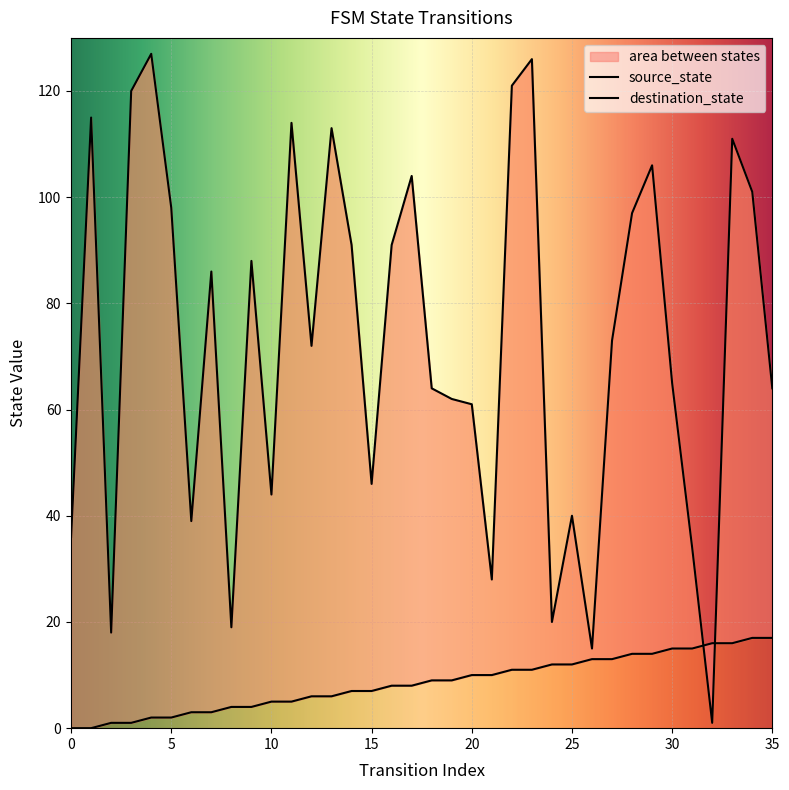

What is the average value of the source_state series?

8